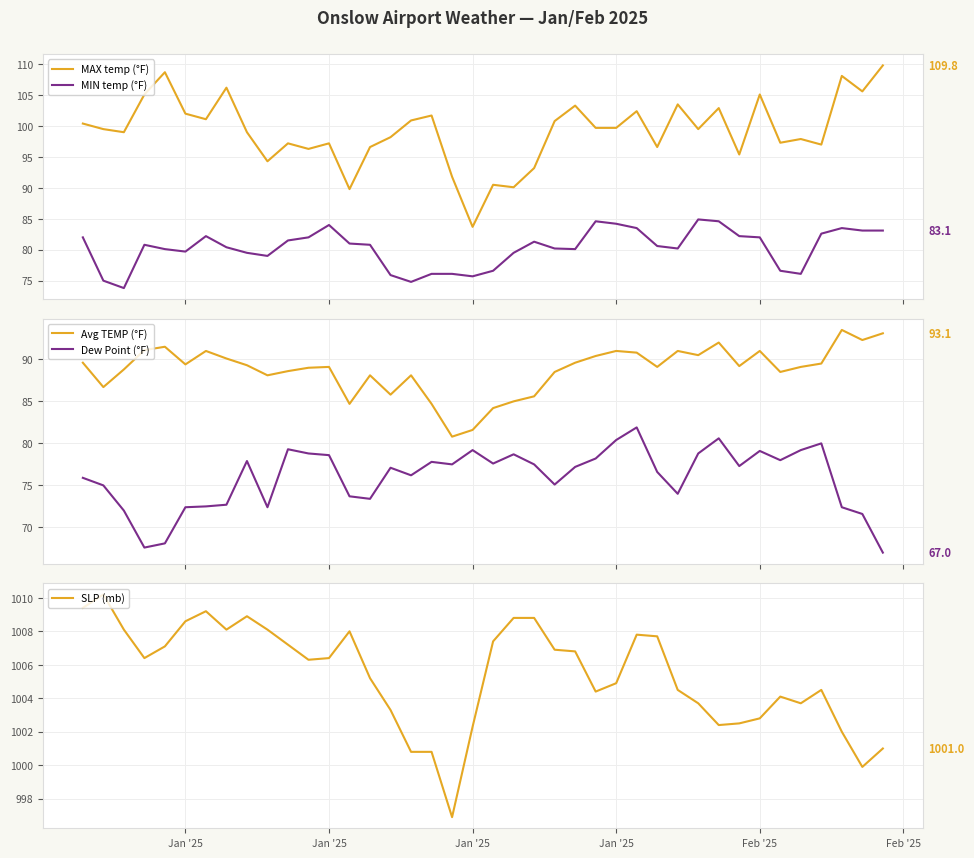

True or false: MIN temp (°F) and MAX temp (°F) intersect in this chart.

False